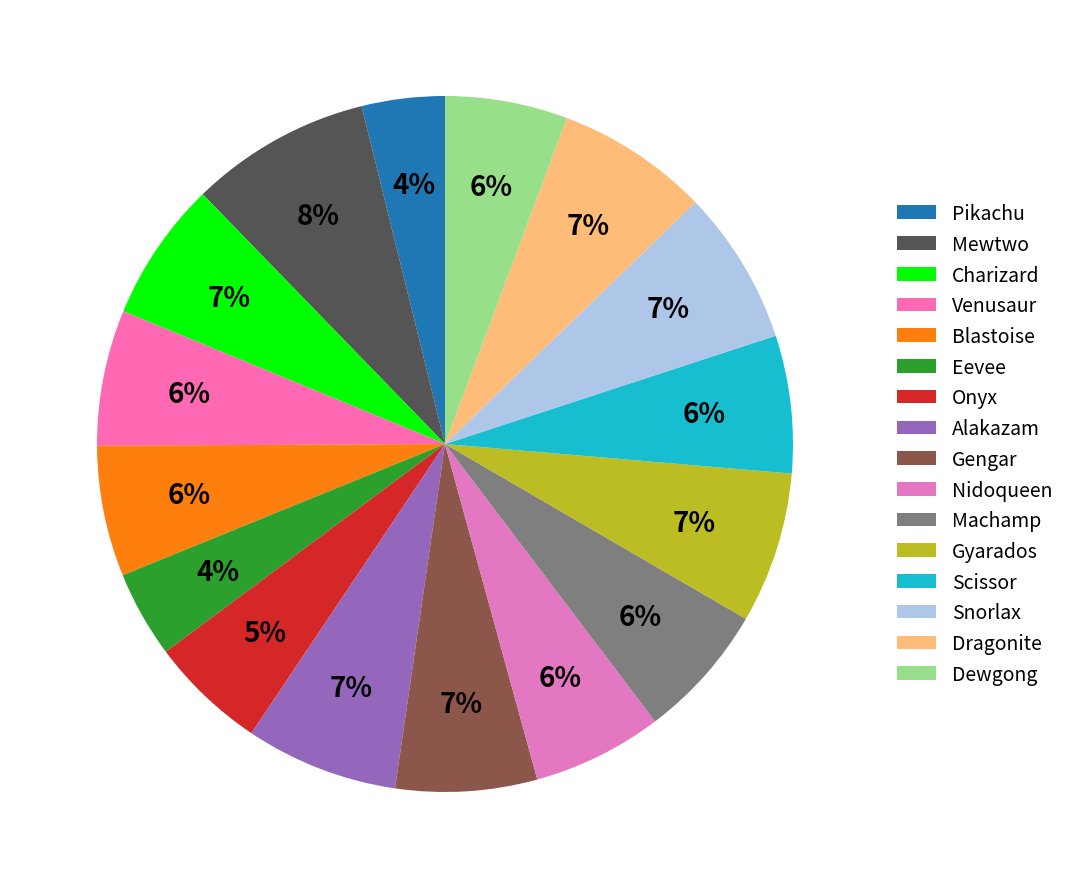

Rank the categories by value from highest to lowest.

Mewtwo, Snorlax, Alakazam, Dragonite, Gyarados, Gengar, Charizard, Scissor, Venusaur, Machamp, Blastoise, Nidoqueen, Dewgong, Onyx, Eevee, Pikachu